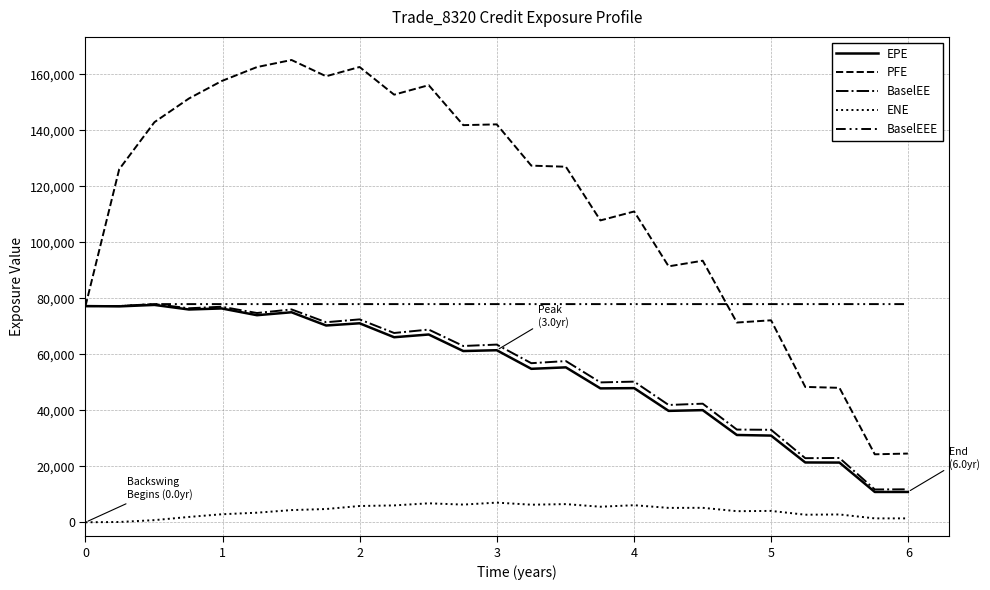

Is this an area chart (filled region under the line)?

No